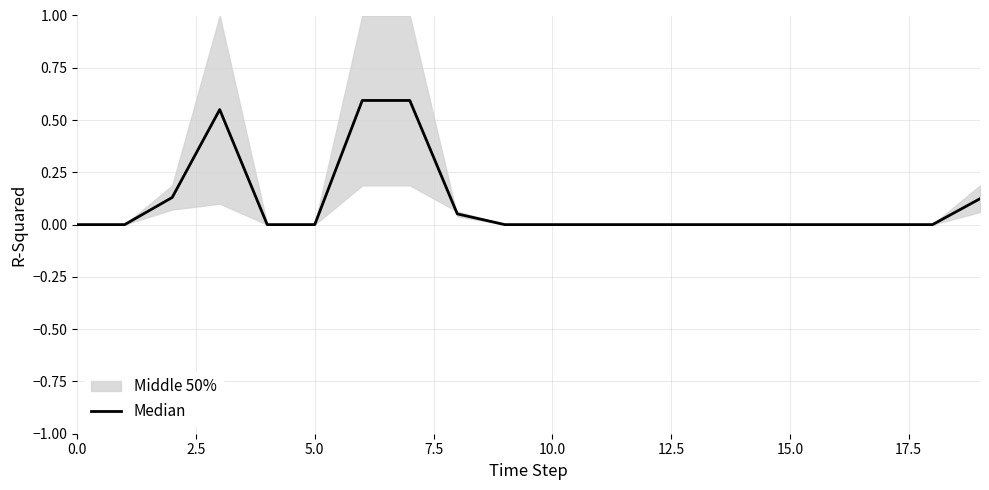

How many points are higher than both their immediate neighbors (excluding endpoints)?

1